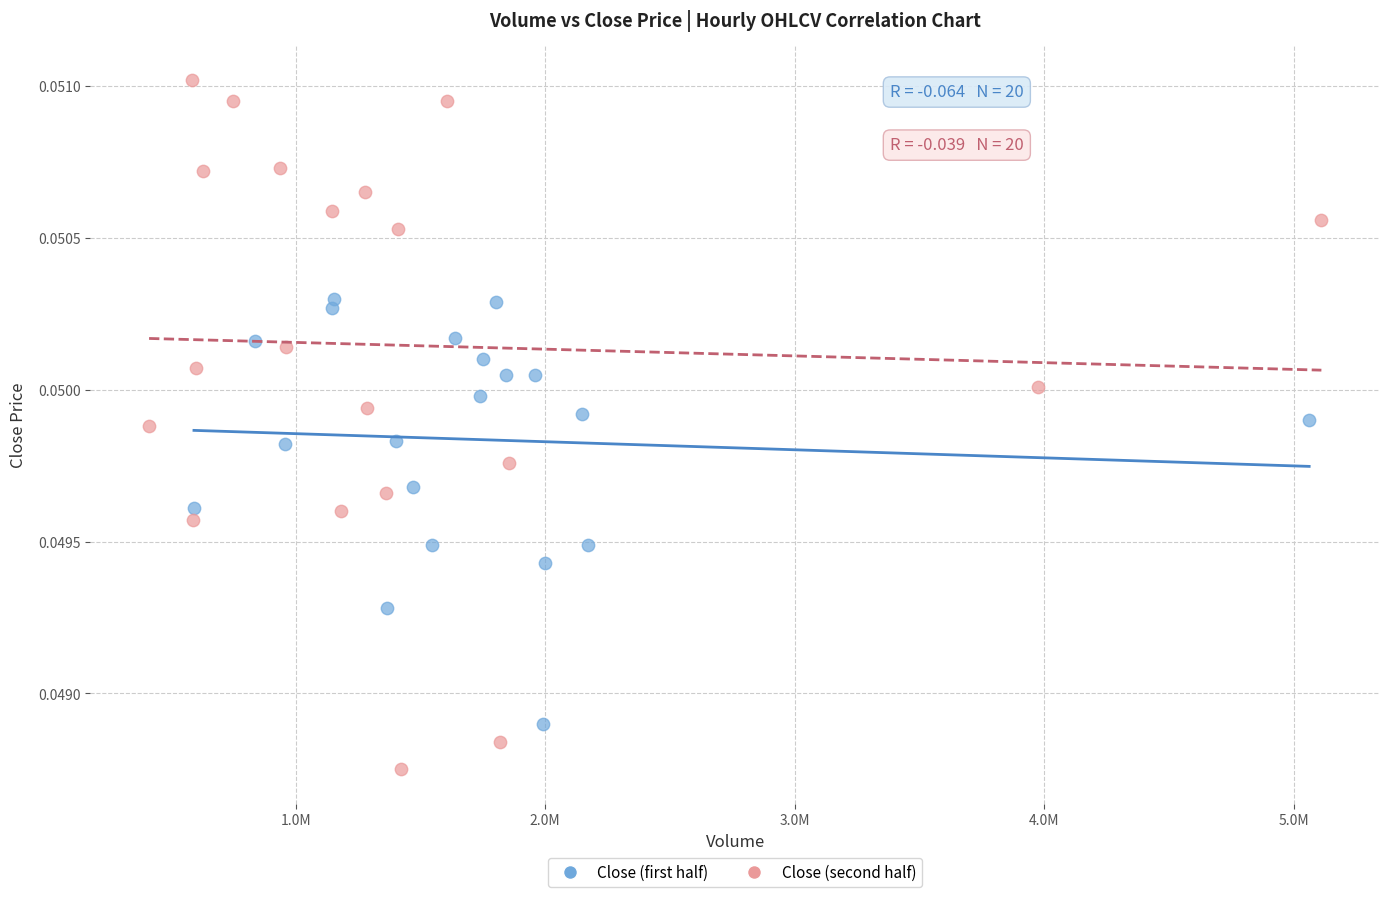

Which series has the widest spread of Y values?

Close (second half)